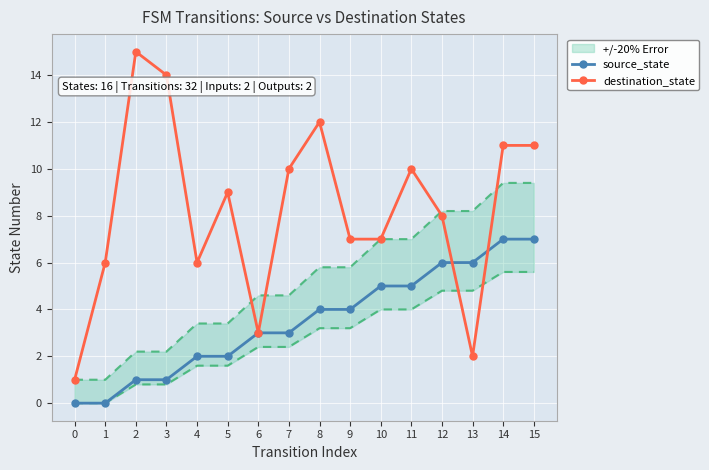

What is the value of the destination_state point at the 7th from the left?

3